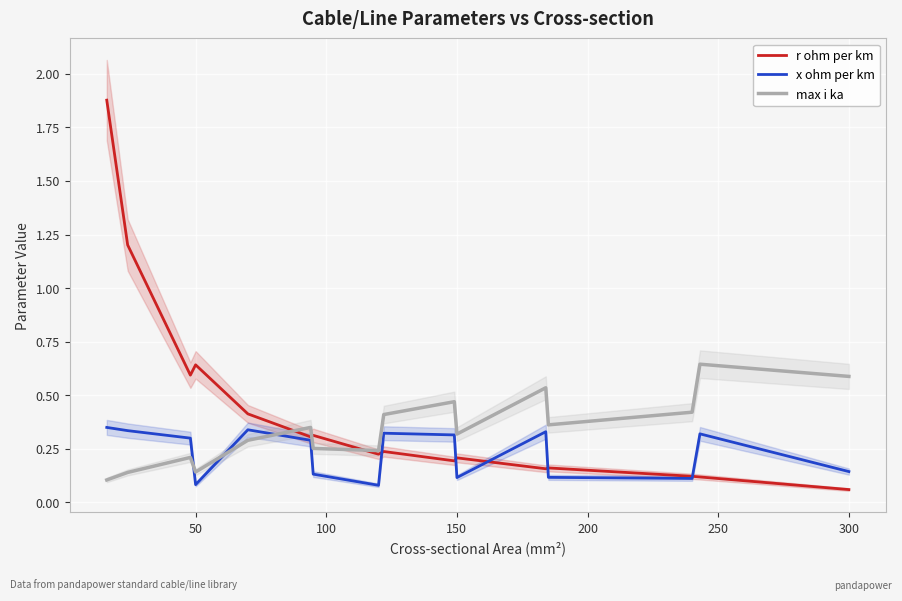

Is the value of max i ka at 150 greater than the value of r ohm per km at 300?

Yes